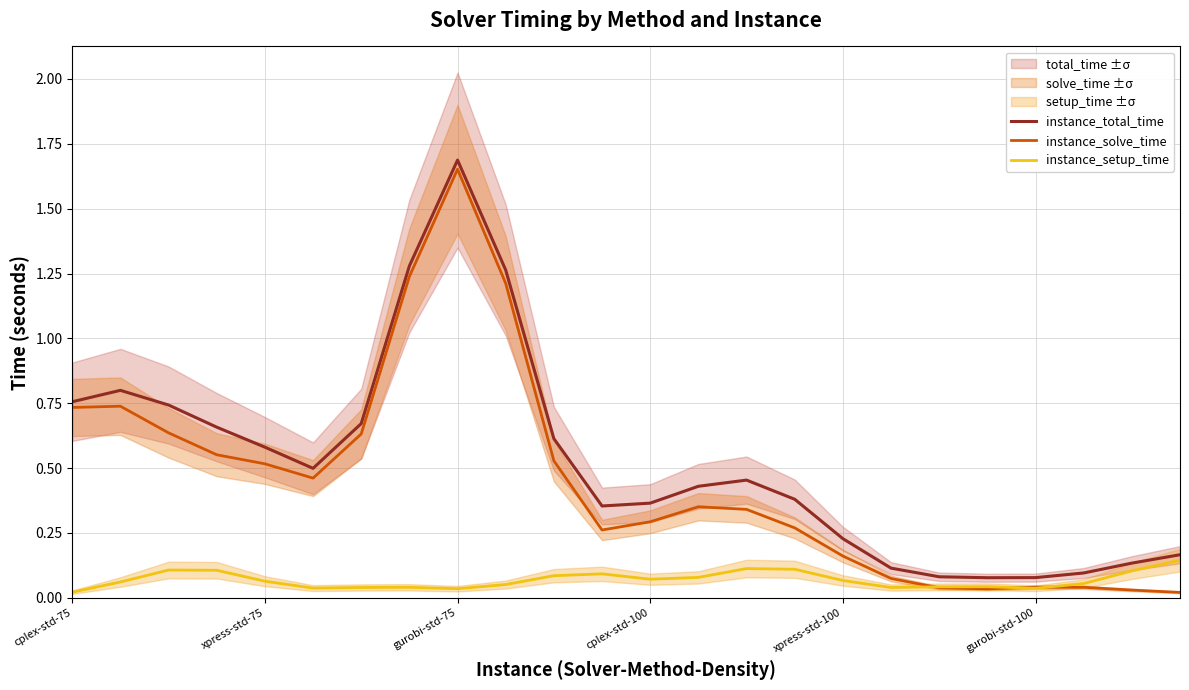

What is the difference between the maximum and minimum values in the instance_total_time series?

1.6